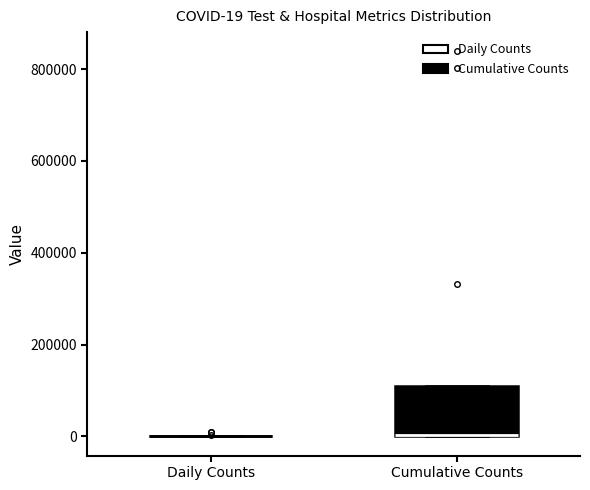

Comparing the boxes themselves (not the whiskers), which one is the tallest?

Cumulative Counts